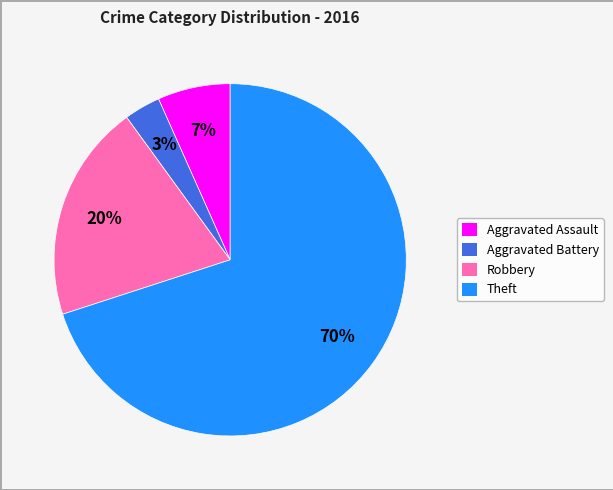

True or false: Theft accounts for 83% of the total.

False